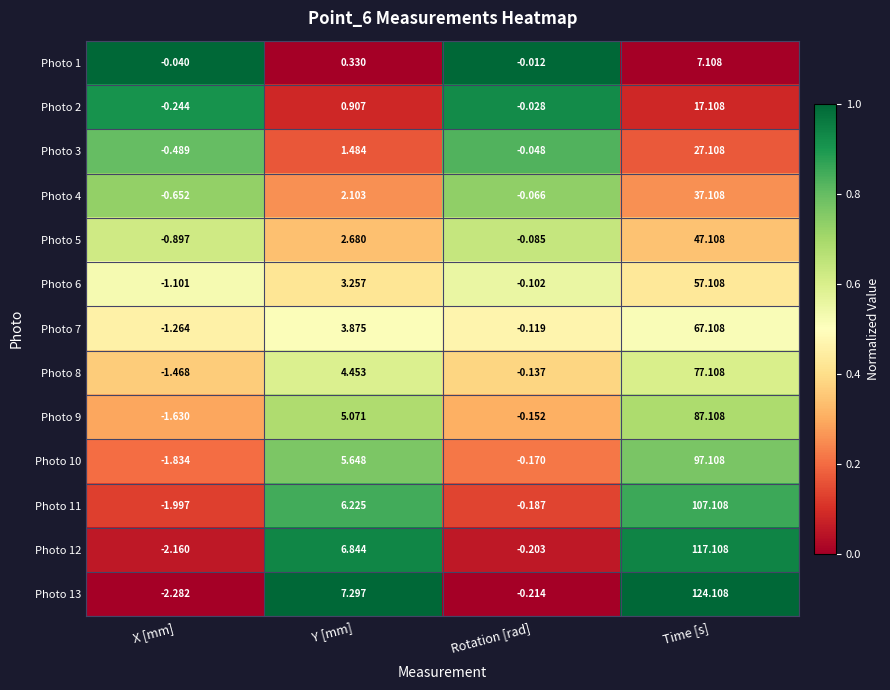

Rank the categories by Photo 12 value from lowest to highest.

X [mm], Rotation [rad], Y [mm], Time [s]